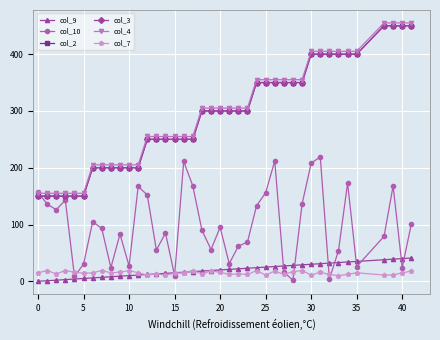

What is the value of the col_7 point at the 14th from the left?

13